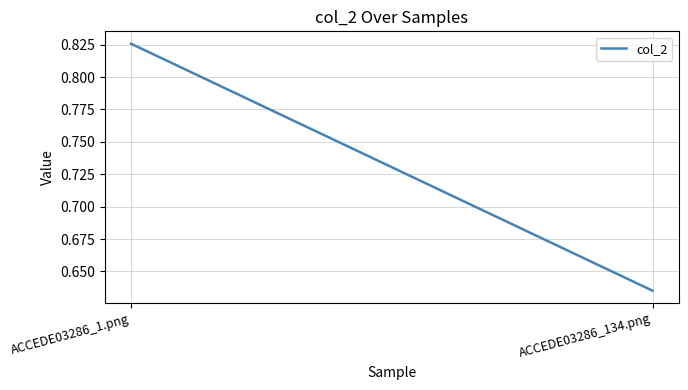

Which label corresponds to the smallest value in the chart?

ACCEDE03286_134.png